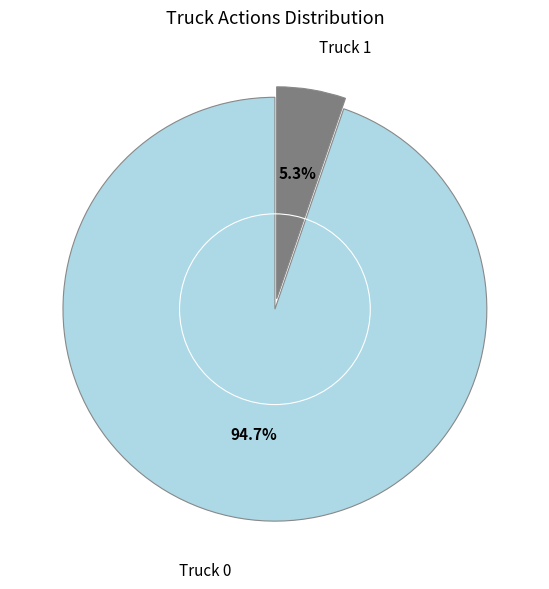

Combined, what portion of the pie is Truck 0 and Truck 1?

100.0%